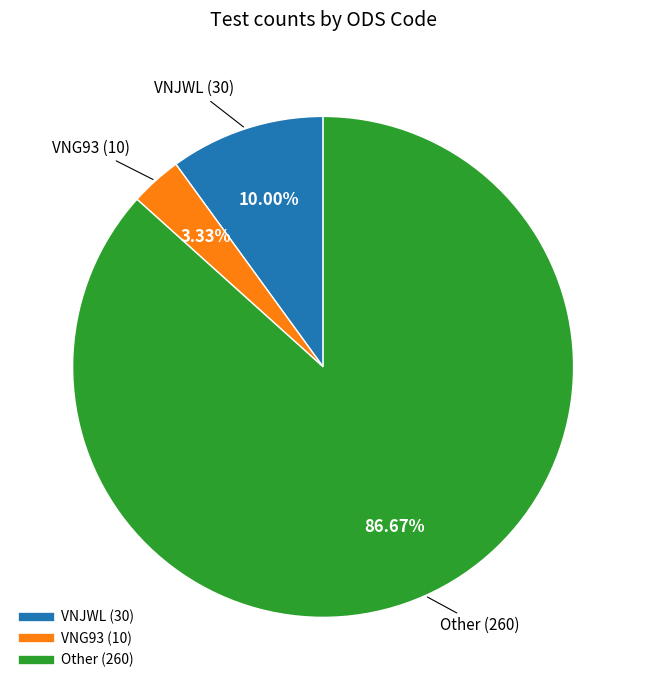

What is the ratio of the value at VNG93 to the value at Other?

0.0